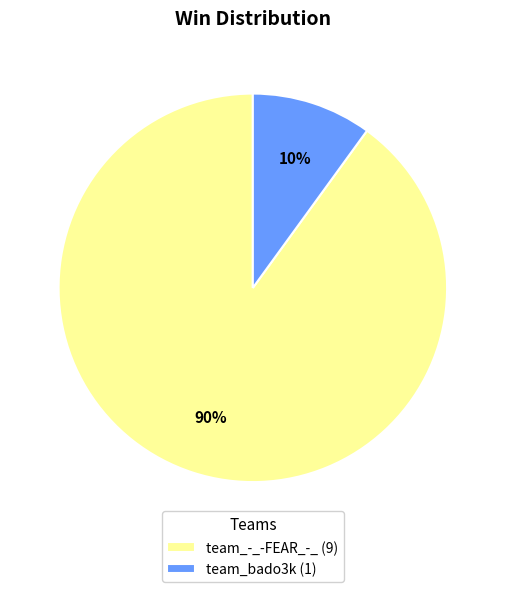

To the nearest percent, what percentage of the pie is team_-_-FEAR_-_?

90%